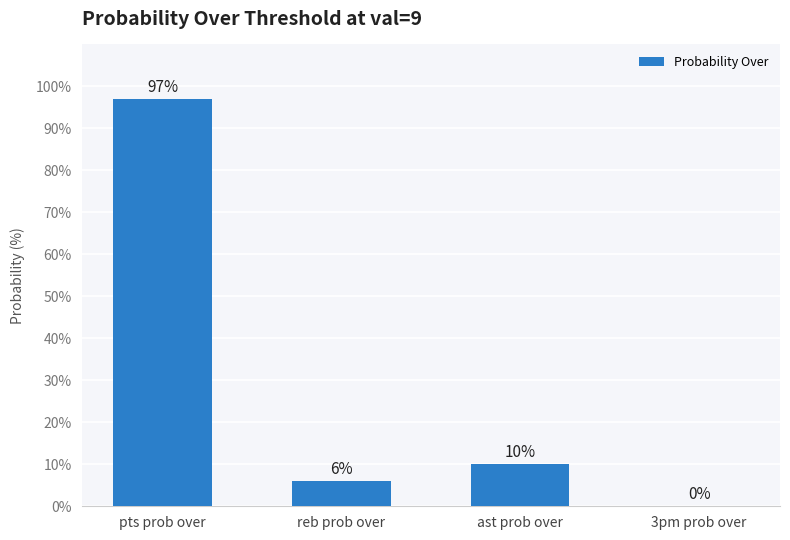

Are the bars horizontal?

No